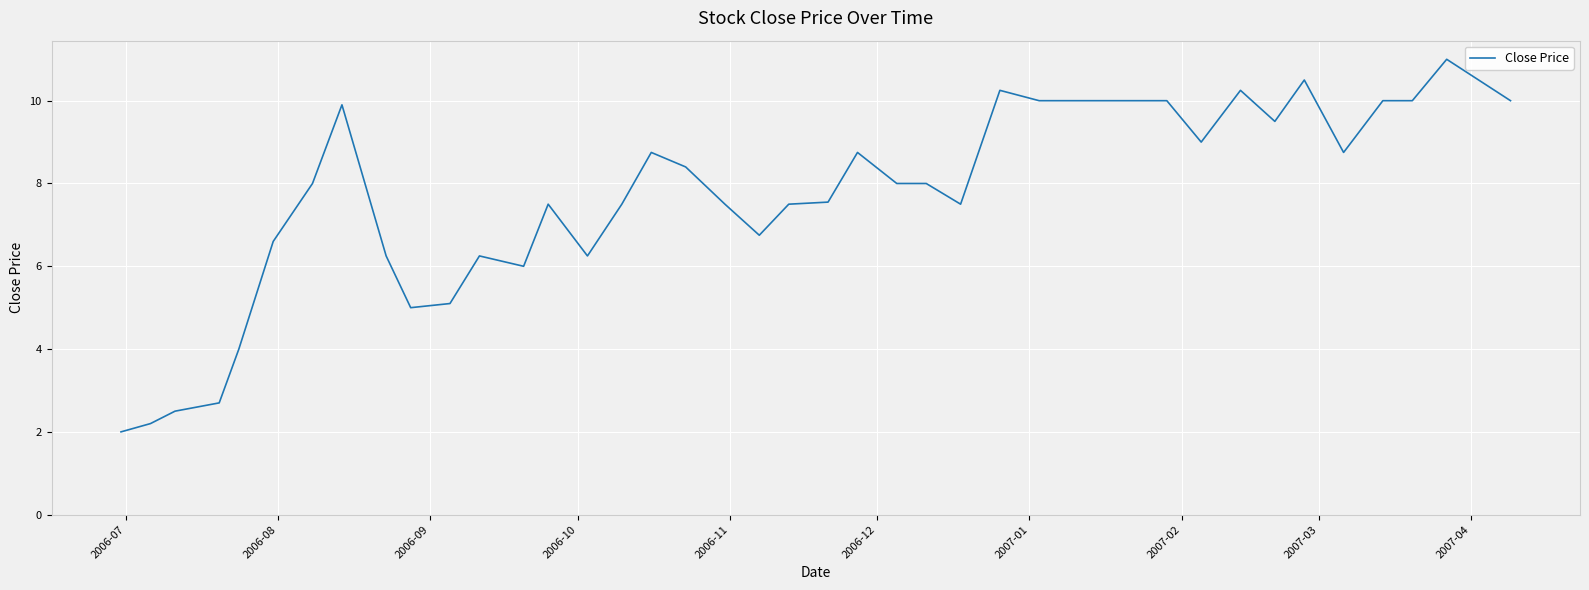

What is the maximum value shown in the chart?

11.0